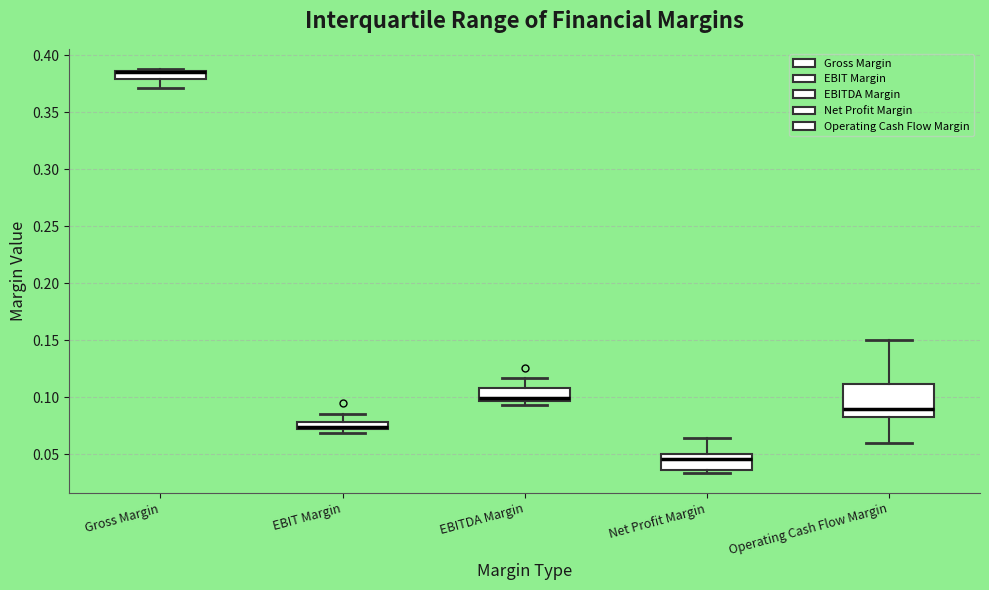

Comparing the boxes themselves (not the whiskers), which one is the tallest?

Operating Cash Flow Margin